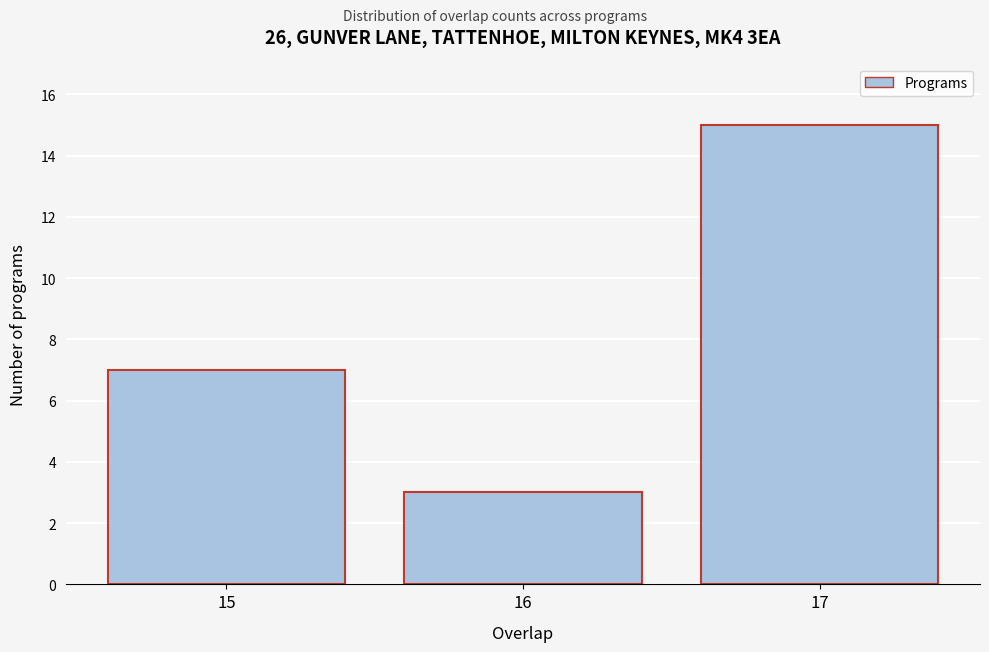

Reading right to left, what are all the values shown in this chart?

17=15	16=3	15=7